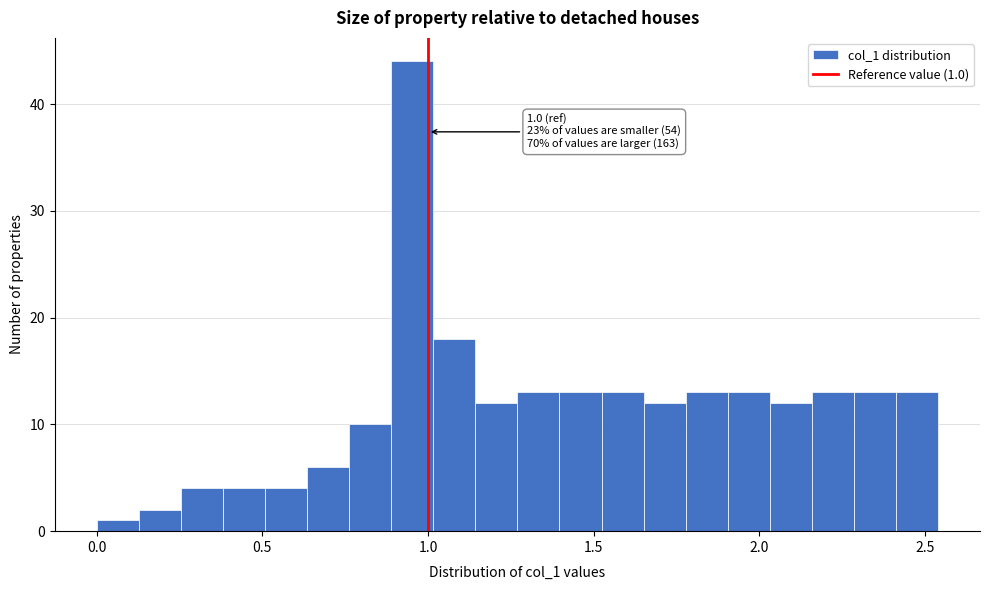

Around what value on the x-axis is the tallest bar? Give the approximate position of its centre, as read against the axis.

0.95